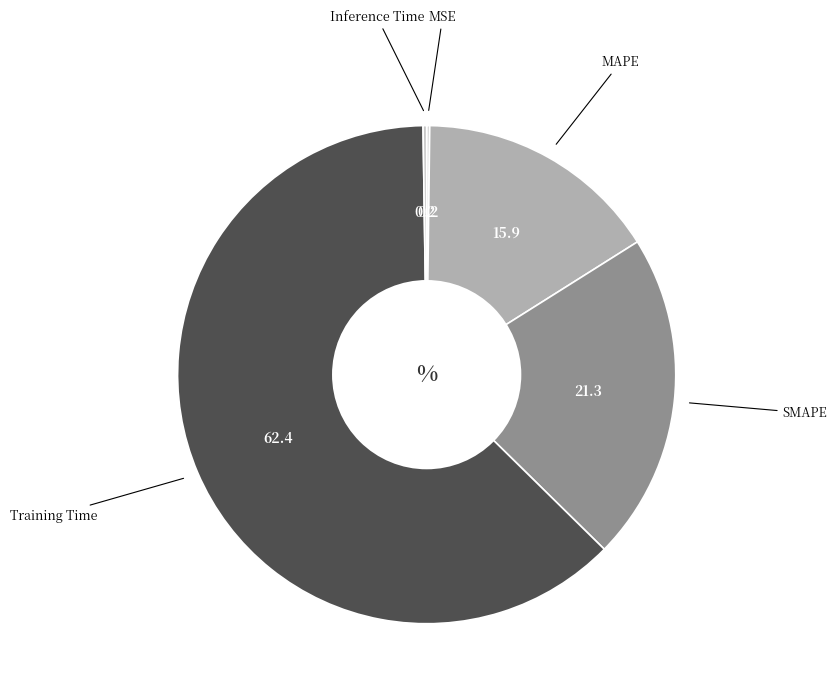

True or false: SMAPE accounts for 35% of the total.

False